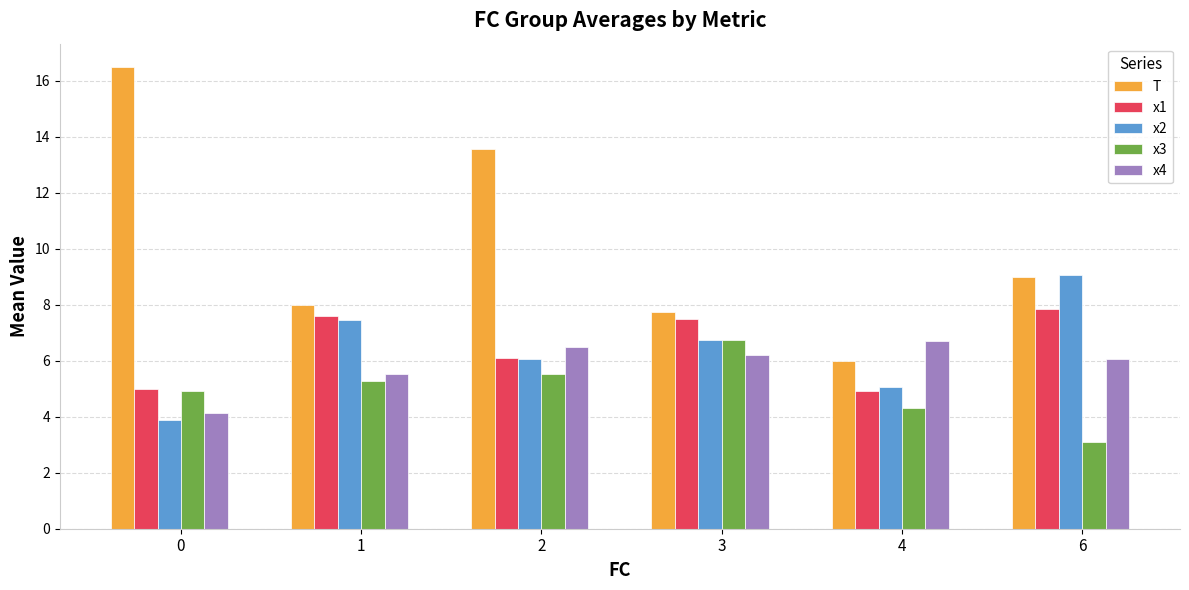

What is the minimum value shown in the chart?

3.1